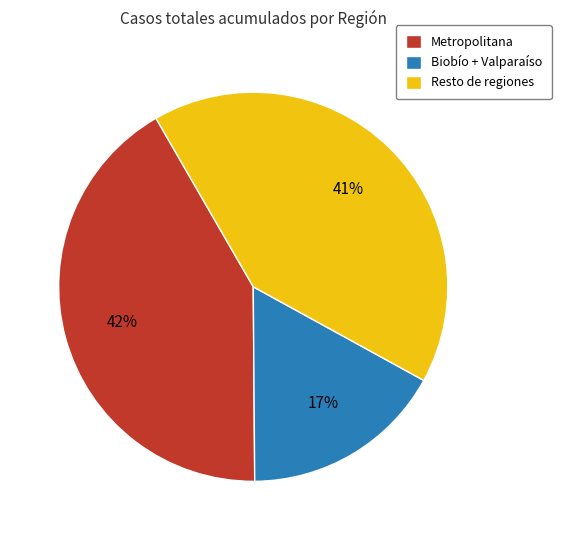

Does any single category account for the majority?

No